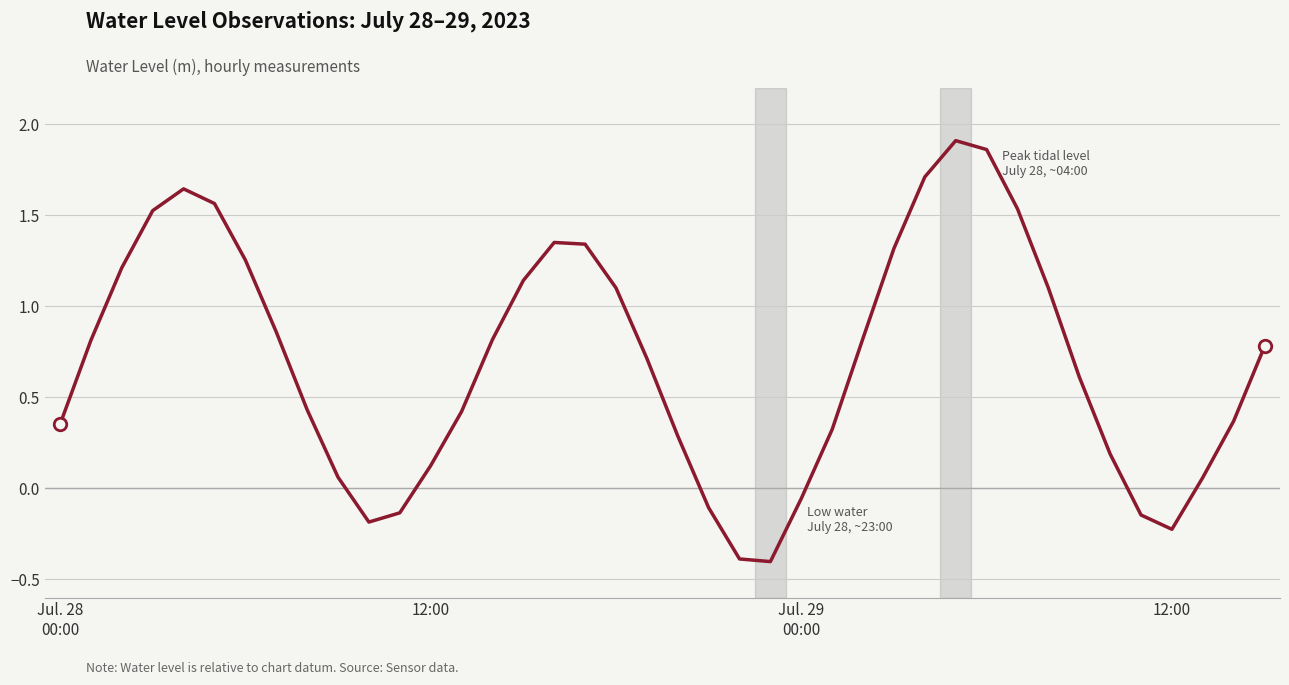

What is the smallest value displayed?

-0.4